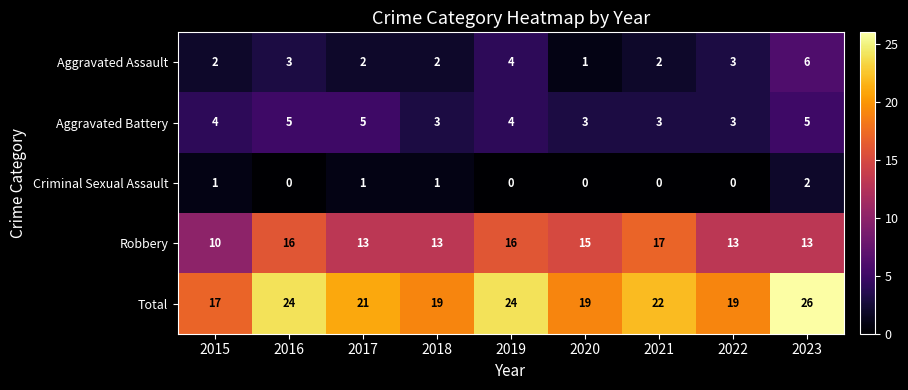

What is the greatest value displayed?

26